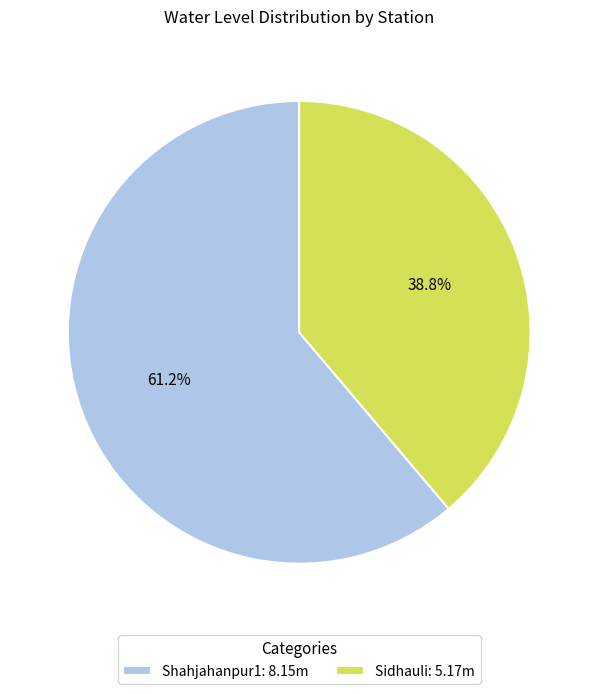

To the nearest percent, what is the combined percentage of Sidhauli and Shahjahanpur1?

100%